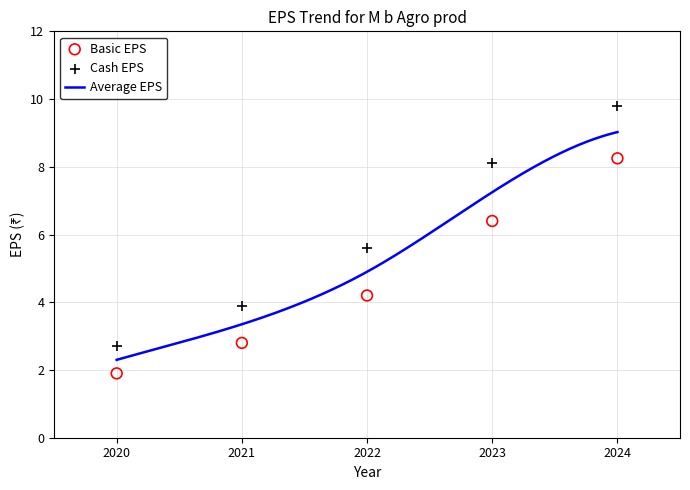

At how many categories does at least one series exceed 8?

2